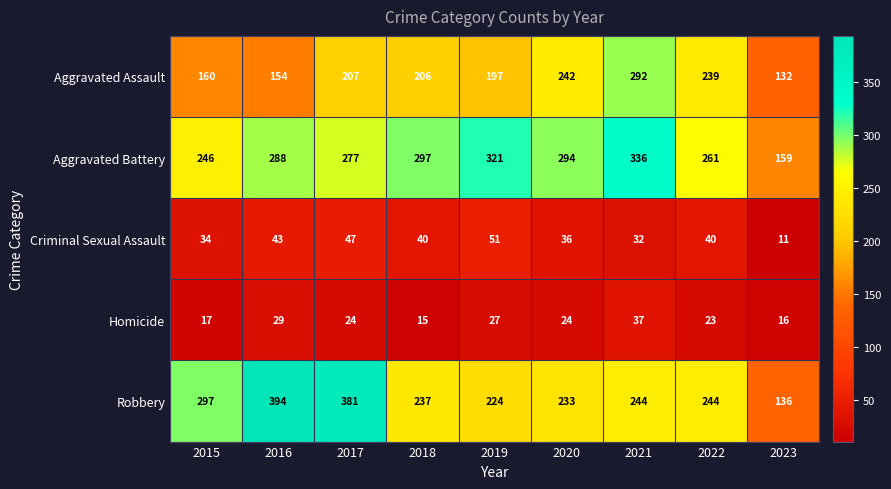

Count the number of categories in the chart.

9